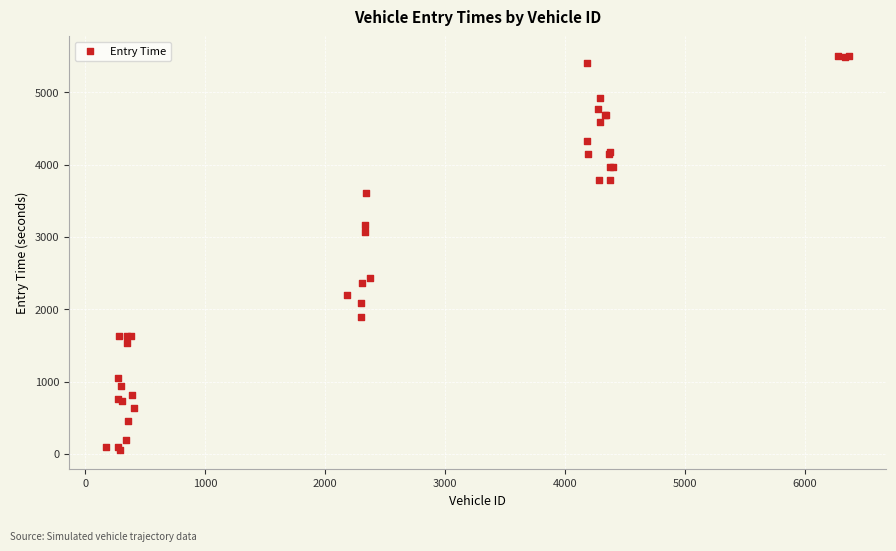

What Y value in the scatter plot is closest to 2780?

3064.0